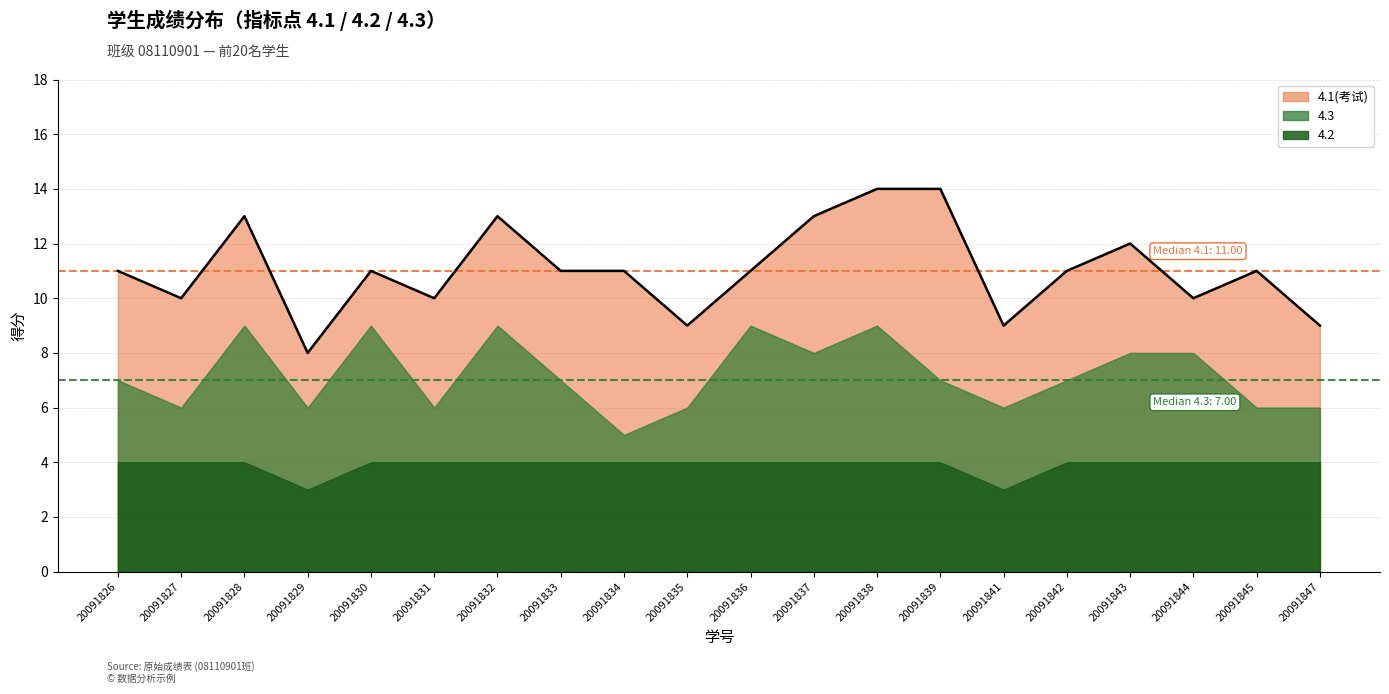

Which category has the lowest value in the 4.2 series?

20091829